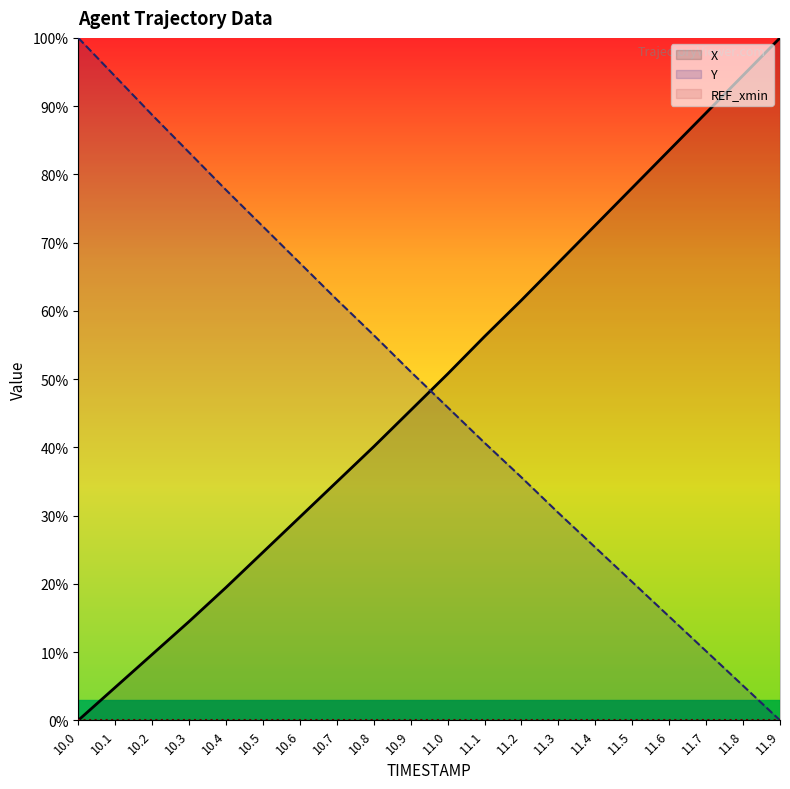

Which series has the largest total across all categories?

Y